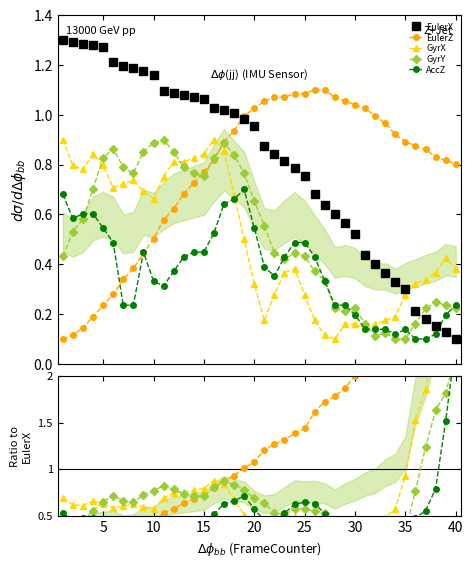

At which label is GyrY closest to 0?

34